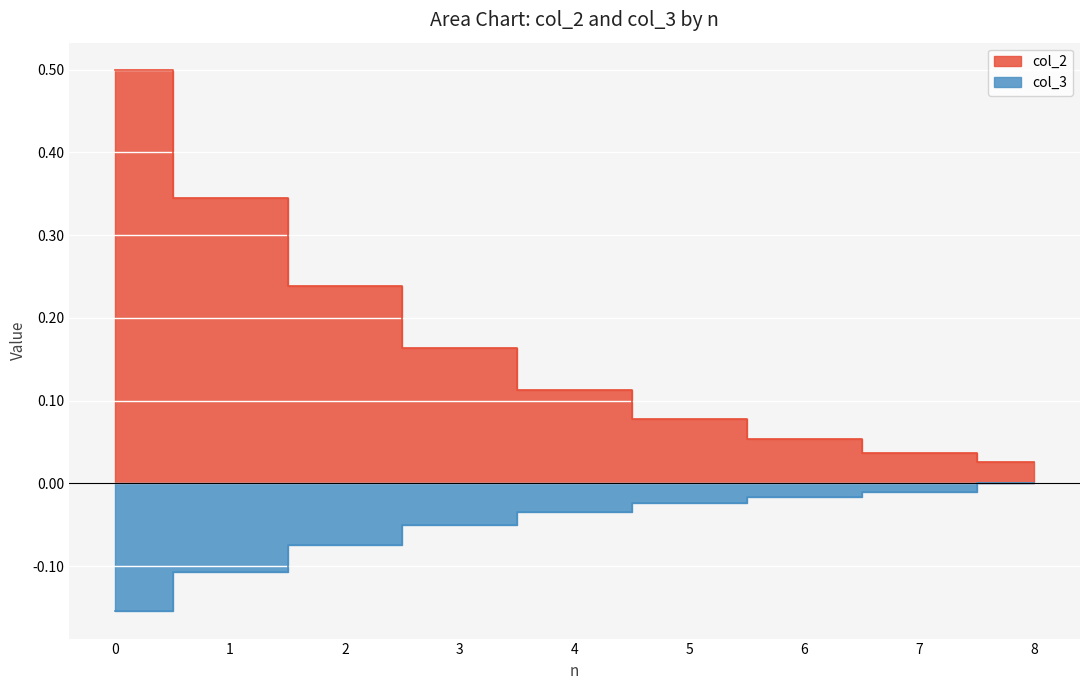

What are all the series names shown in the legend?

col_2, col_3